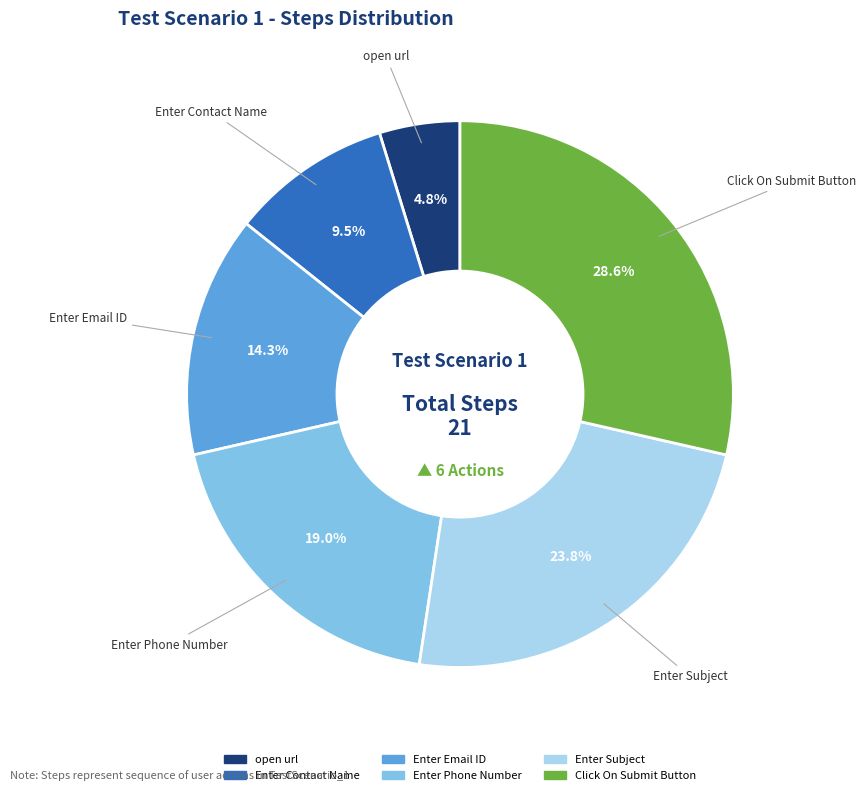

Is there a majority slice in this chart?

No